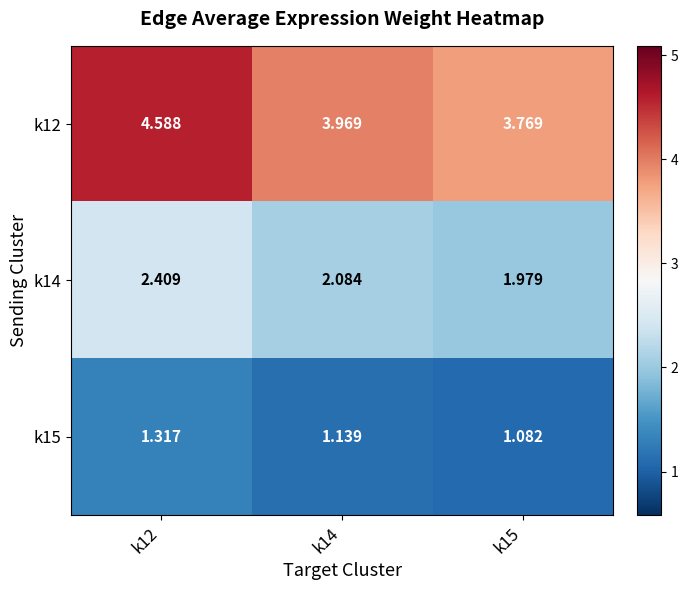

Is the value of k12 at k15 greater than the value of k14 at k12?

Yes